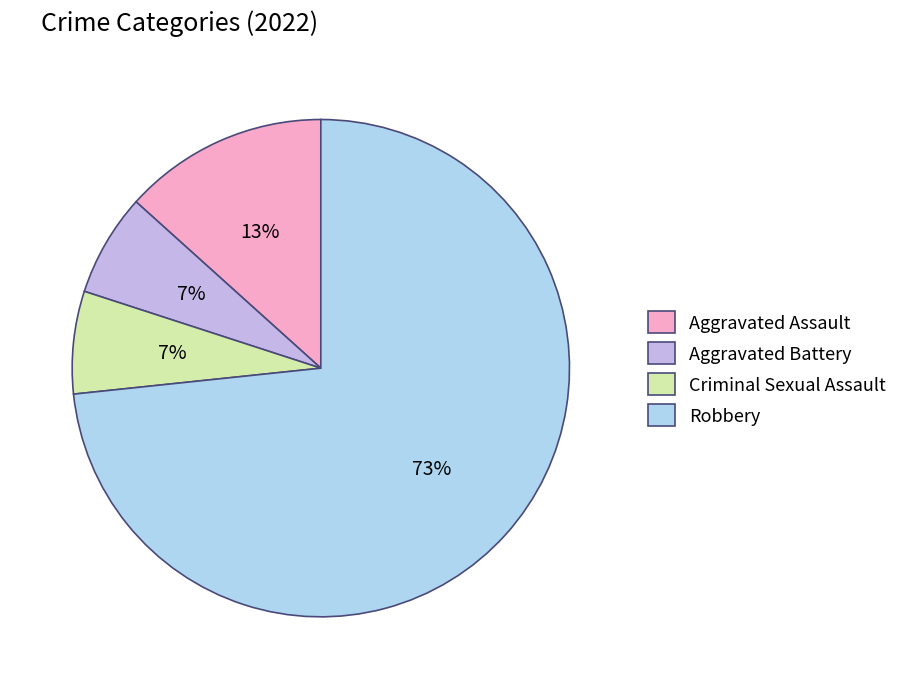

To the nearest percent, what is the combined percentage of Aggravated Battery and Aggravated Assault?

20%